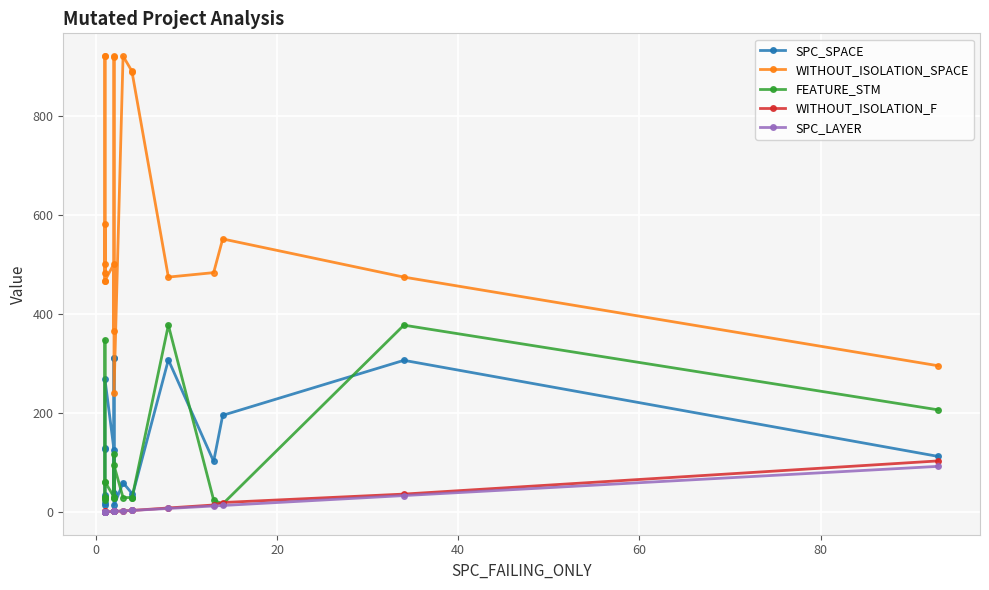

List the series in order of their peak value, lowest first.

SPC_LAYER, WITHOUT_ISOLATION_F, SPC_SPACE, FEATURE_STM, WITHOUT_ISOLATION_SPACE